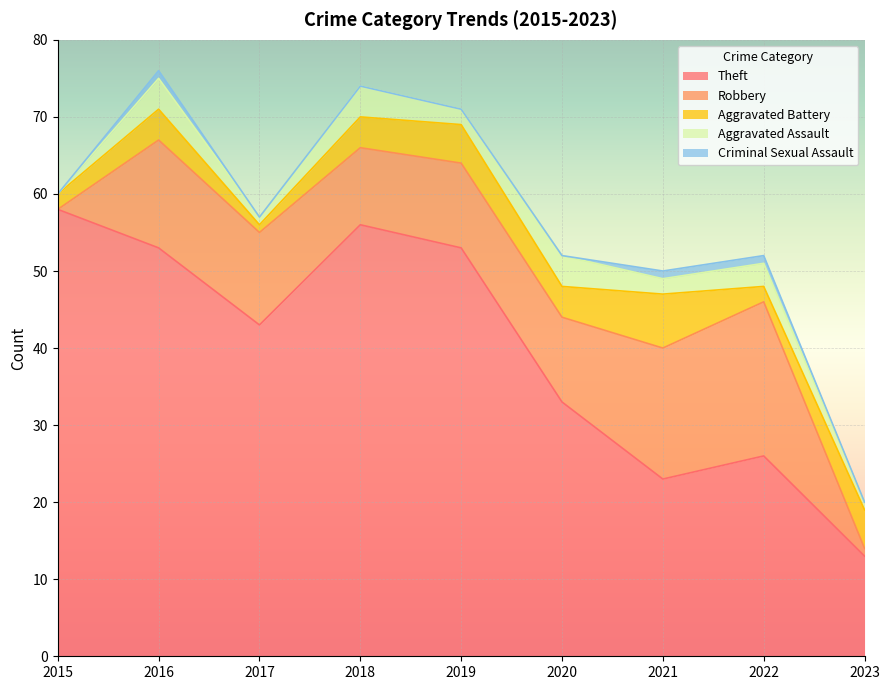

True or false: Theft has a value of 77 at 2017.

False